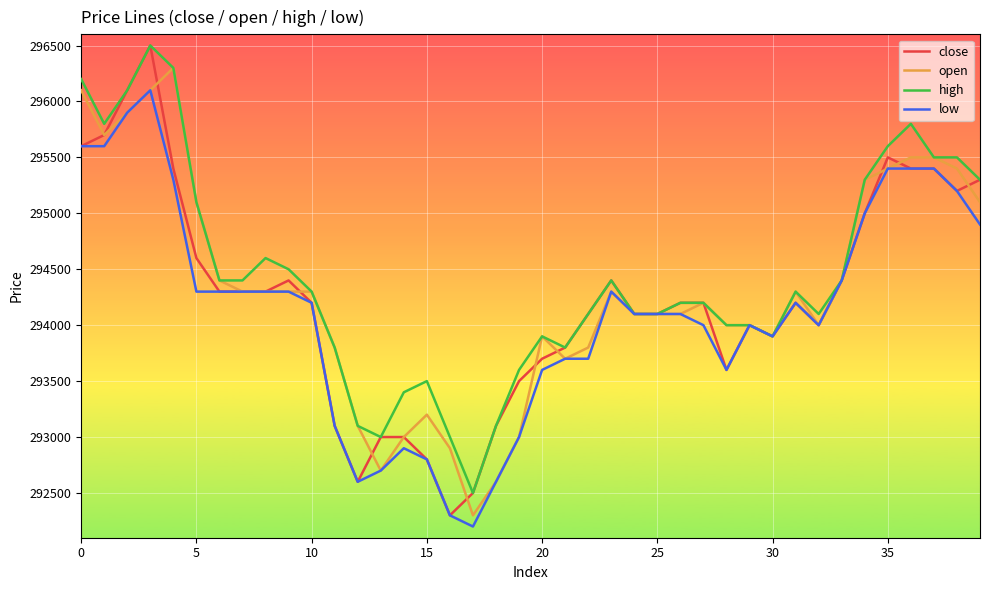

What is the minimum value for high?

292500